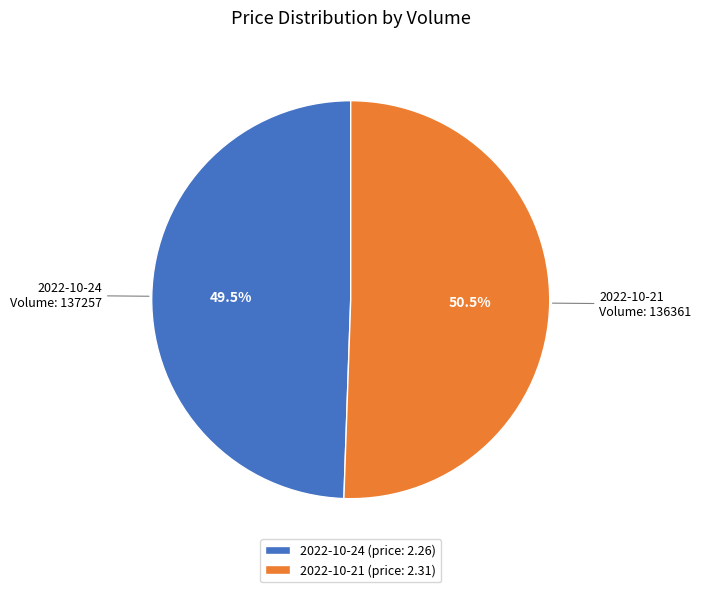

Between 2022-10-24 and 2022-10-21, which is larger?

2022-10-21